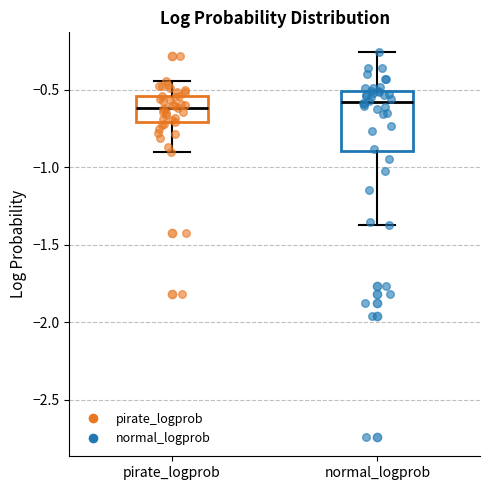

Where is the lower edge of the box for pirate_logprob on the y-axis? The values are not printed on the chart, so give them approximately, as read against the axis.

-0.70